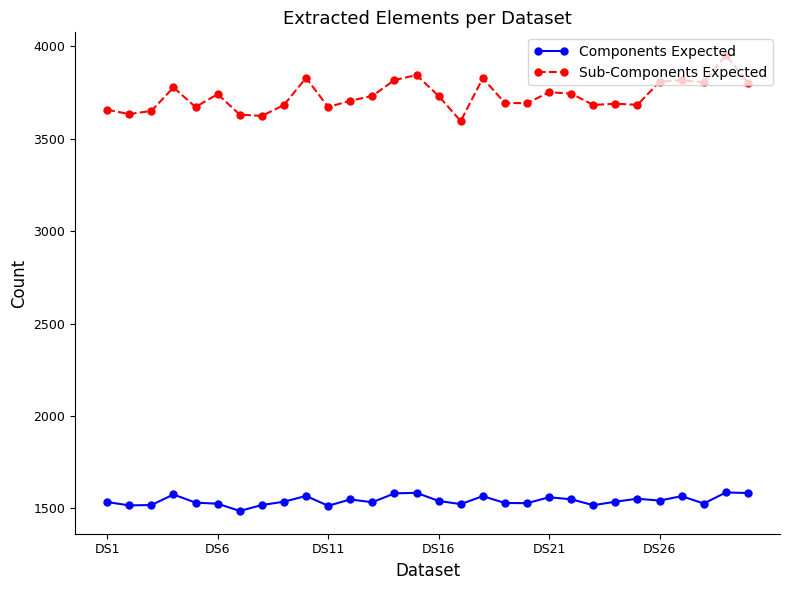

What is the value of the Components Expected point at the 22nd from the left?

1549